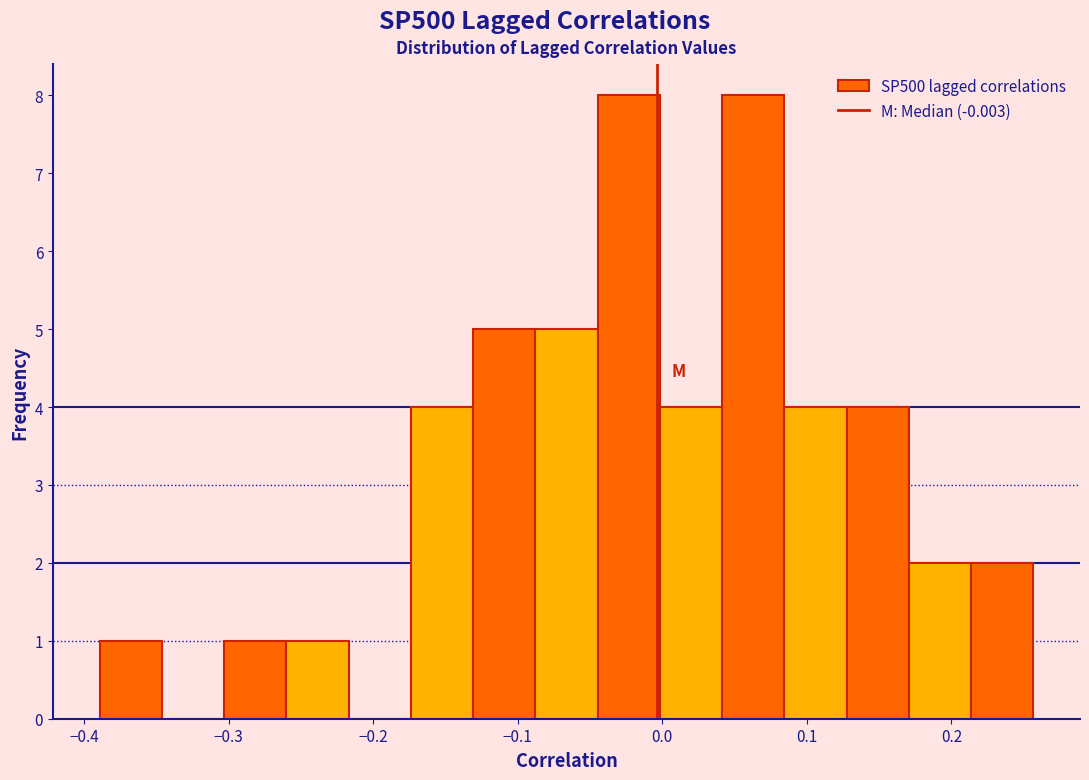

What is the height of the bar covering -0.39 to -0.35 on the x-axis? Neither the bar edges nor the heights are printed on the chart, so give them approximately, as read against the axes.

1